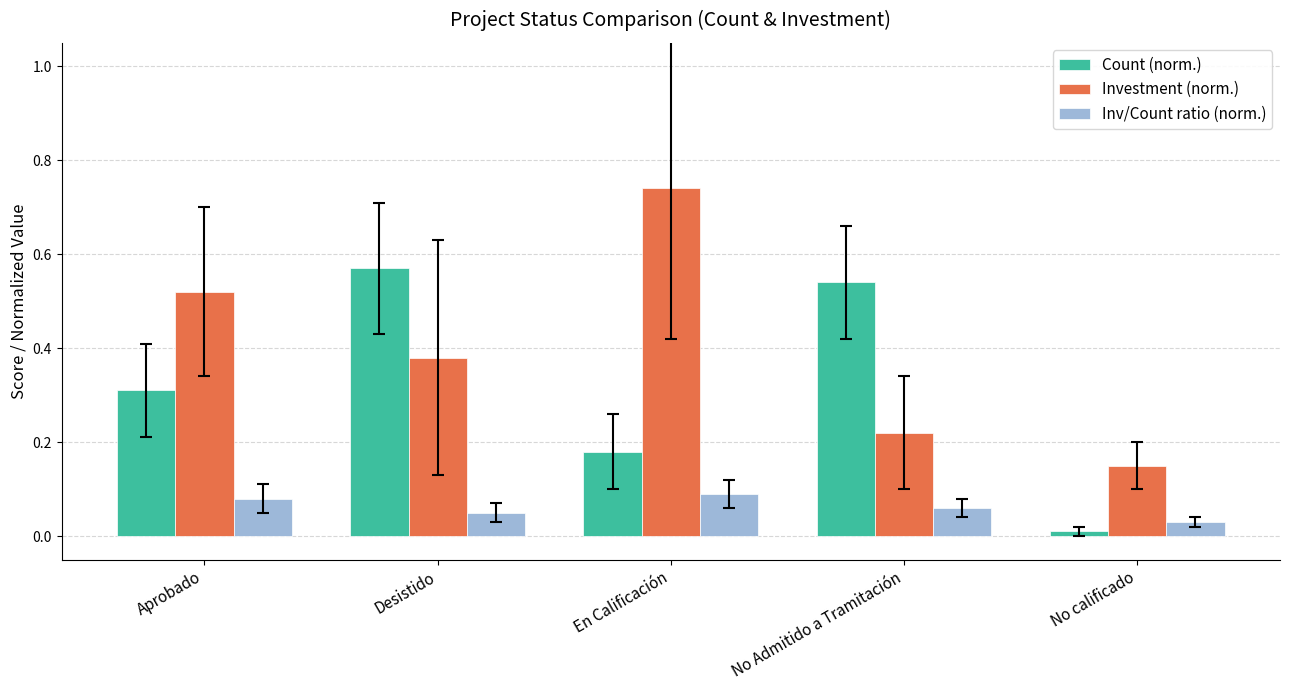

Which category has the highest value in the Inv/Count ratio (norm.) series?

En Calificación